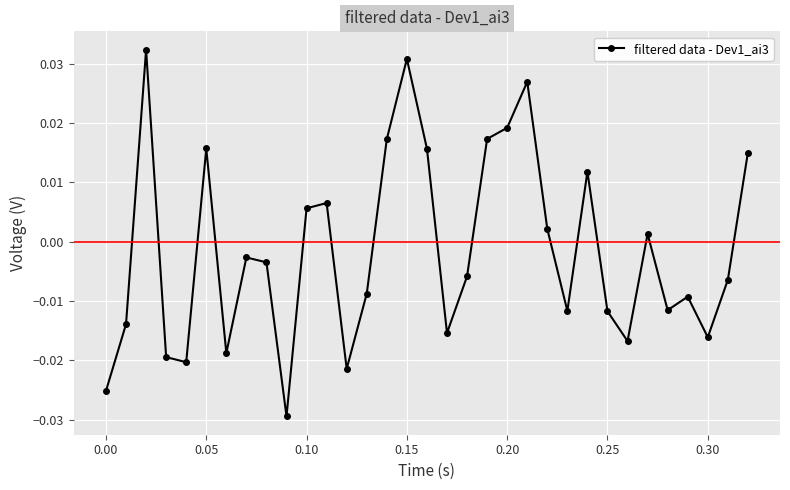

Count the number of categories in the chart.

33